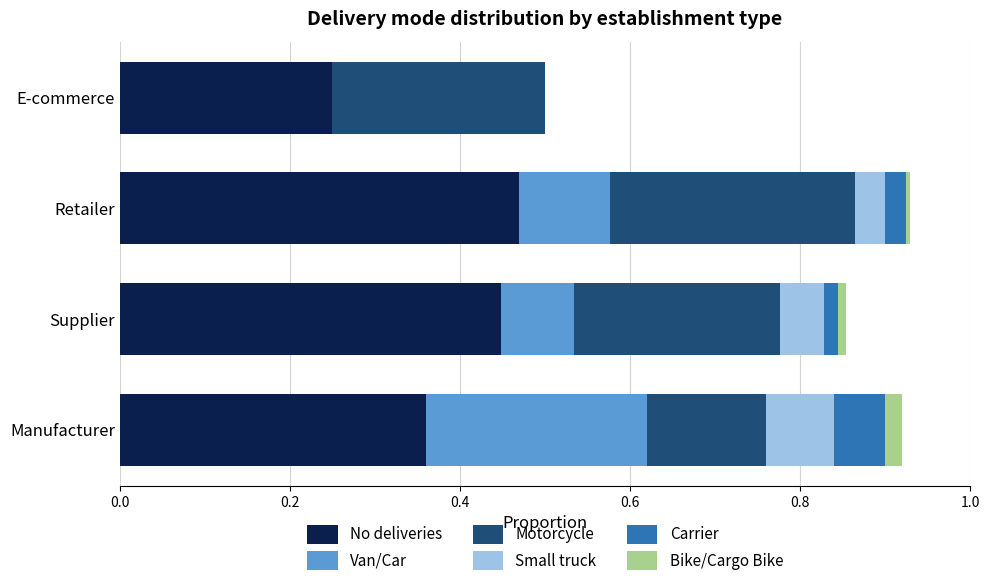

What is the total value across all series at Manufacturer?

0.9